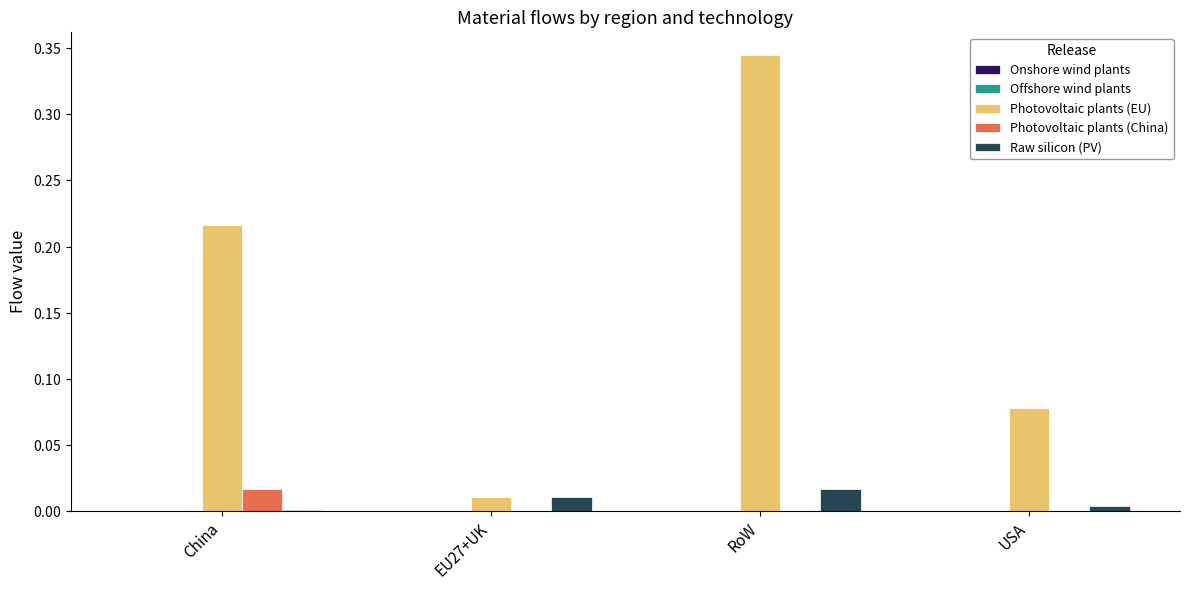

What is the label of the 4th bar from the right?

China